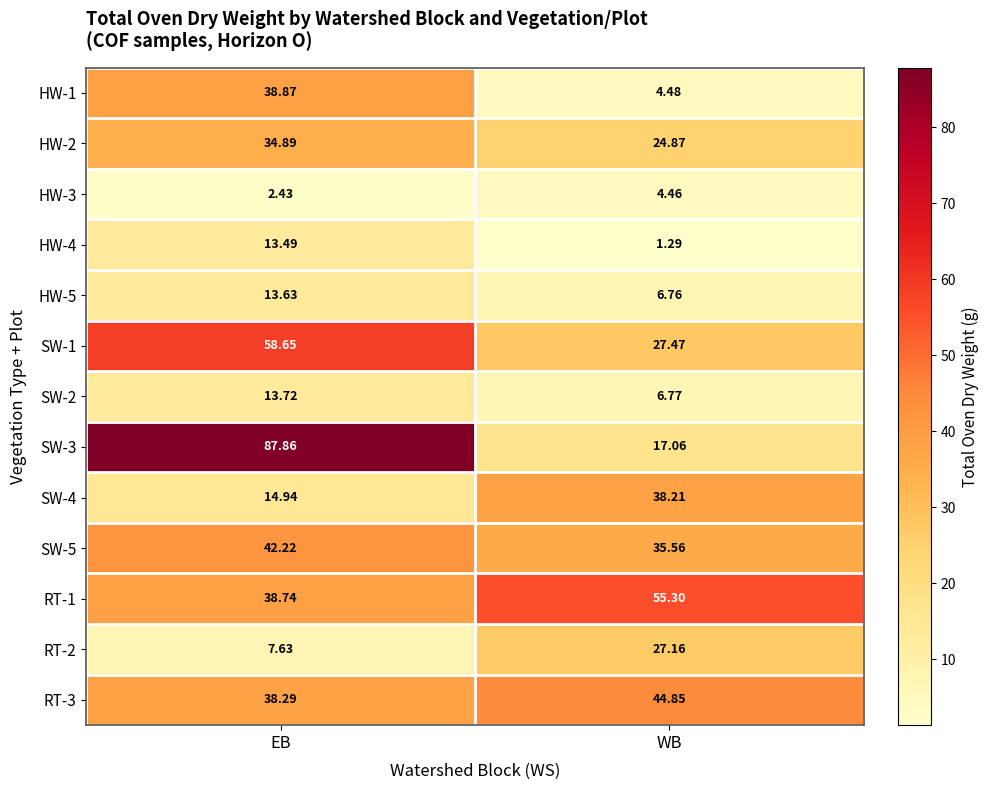

Is the value of HW-2 at EB greater than the value of SW-5 at EB?

No